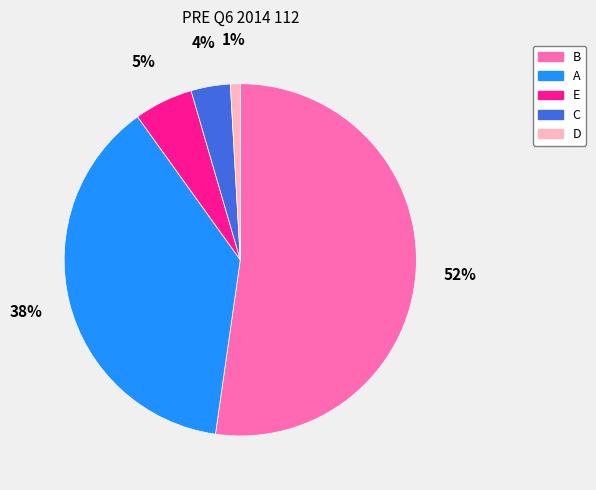

Does B account for over 50% of the chart?

Yes